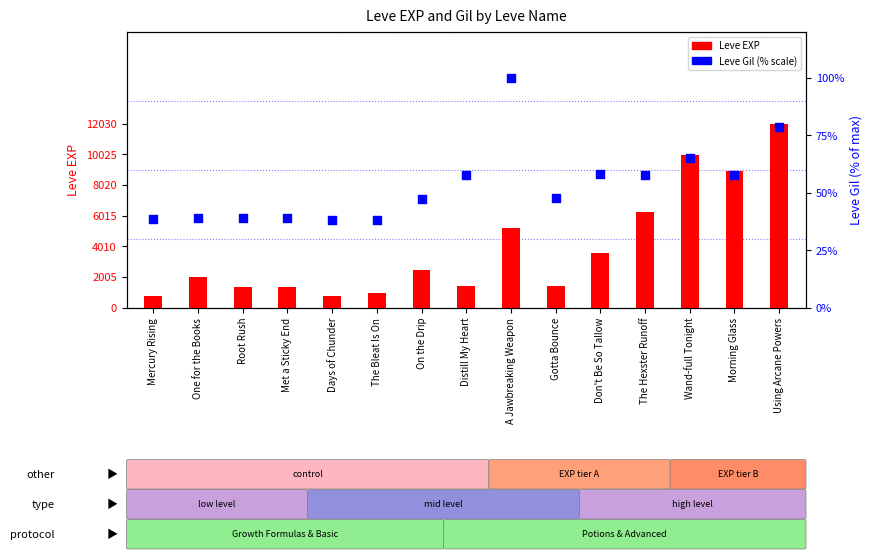

Which series has the largest Y range (max minus min)?

Leve EXP